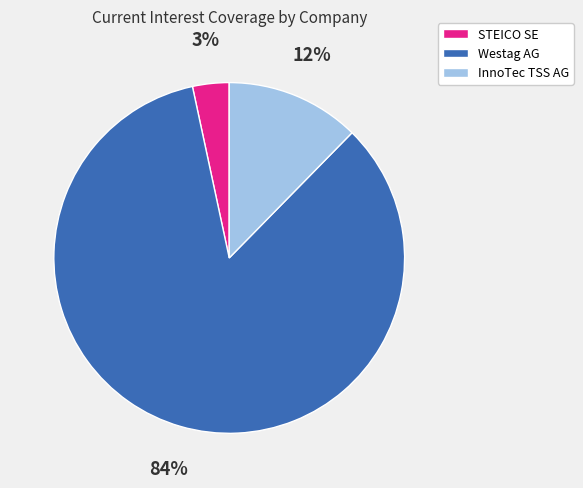

Between STEICO SE and Westag AG, which is larger?

Westag AG